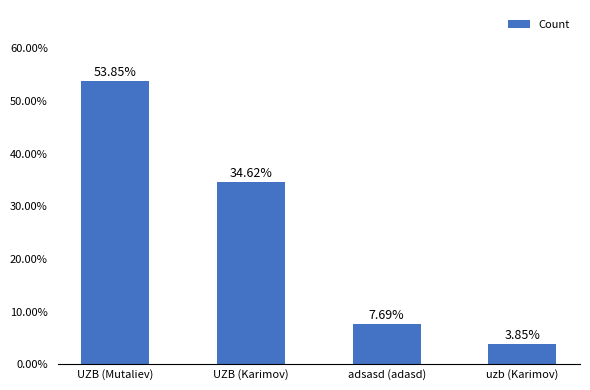

What position from the right is UZB (Karimov)?

3